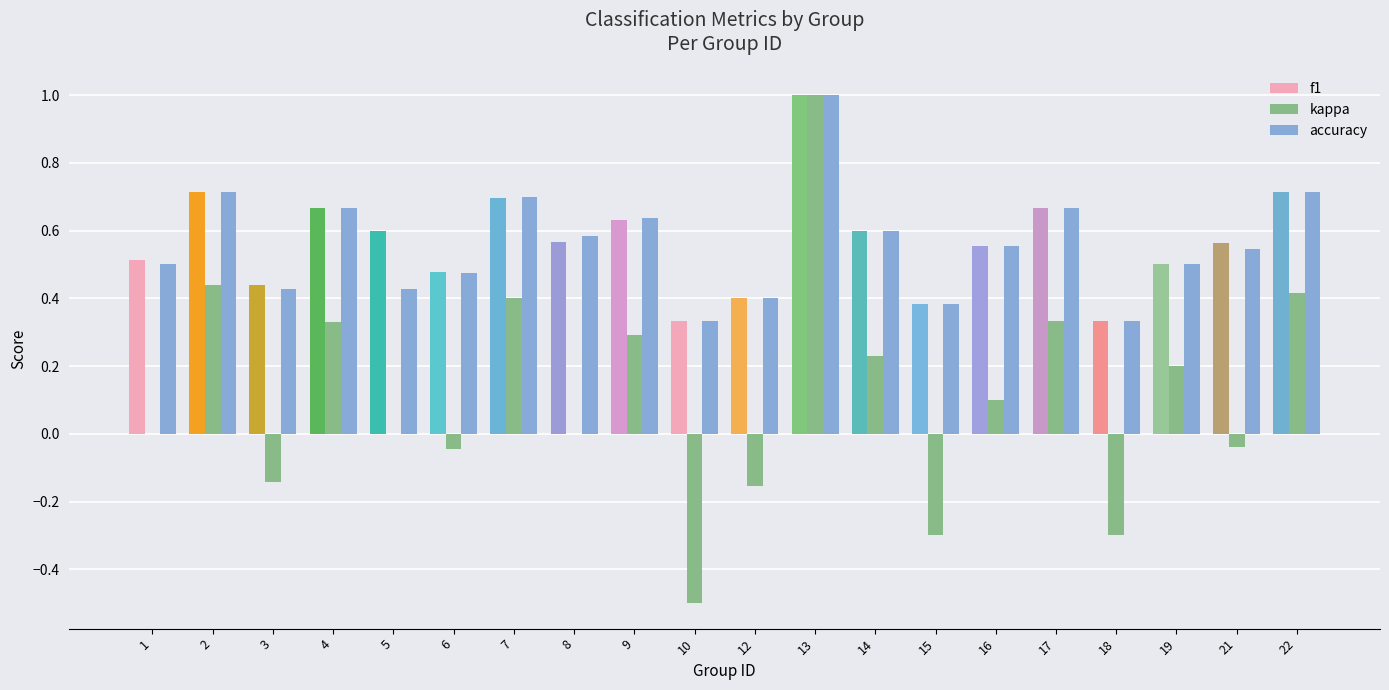

Between 4 and 10, which series saw the biggest shift?

kappa